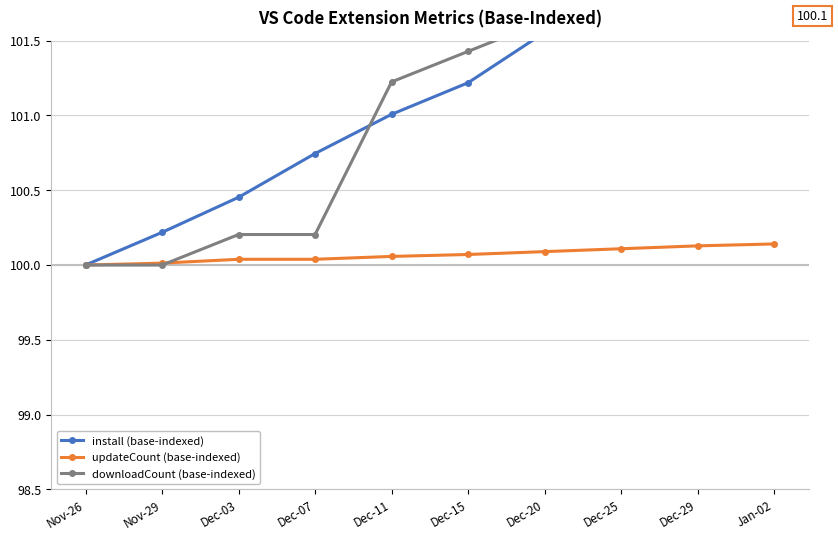

What are all the series names shown in the legend?

install (base-indexed), updateCount (base-indexed), downloadCount (base-indexed)